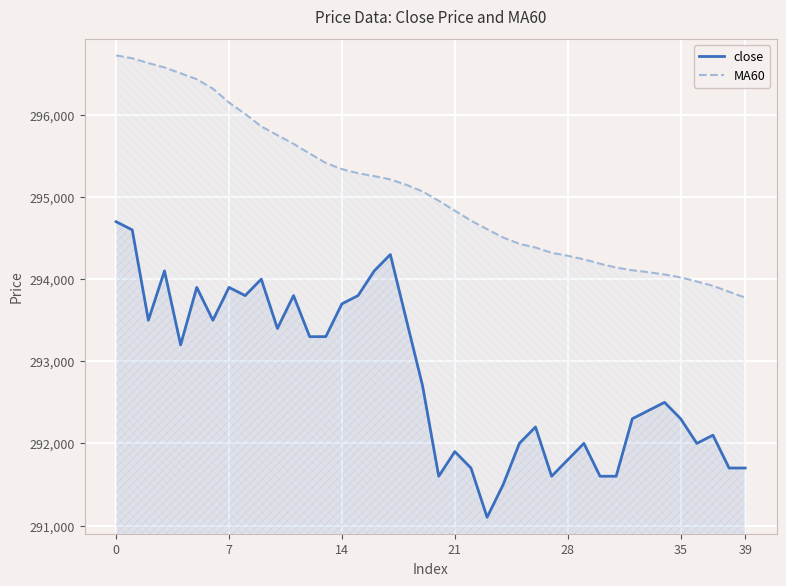

What value does the MA60 series have at 22?

294713.3